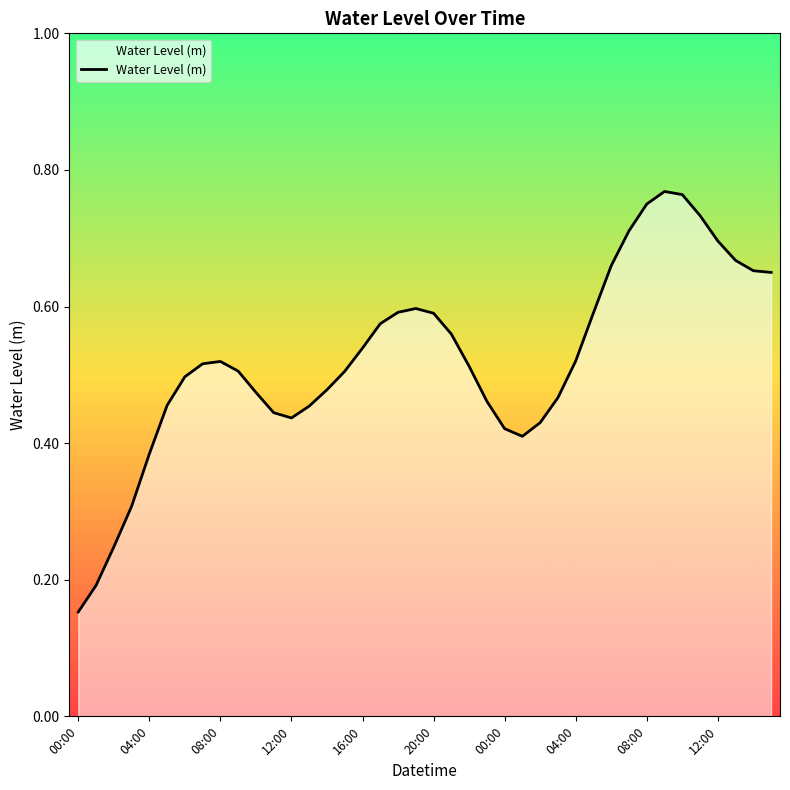

Does the chart display data point markers on the line(s)?

No